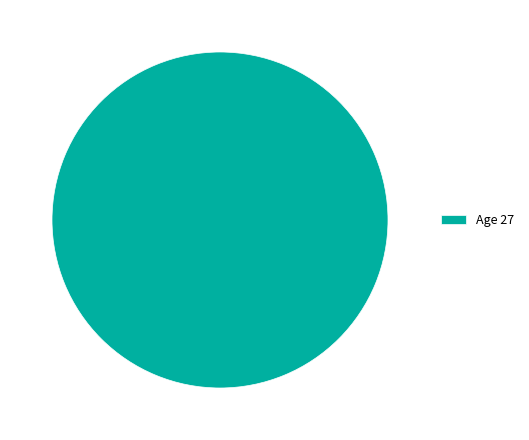

The Age 27 slice represents 87% of the pie. True or false?

False